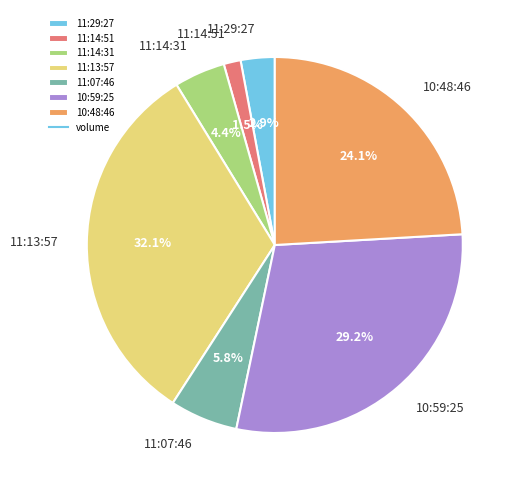

What is the largest slice in the pie chart?

11:13:57